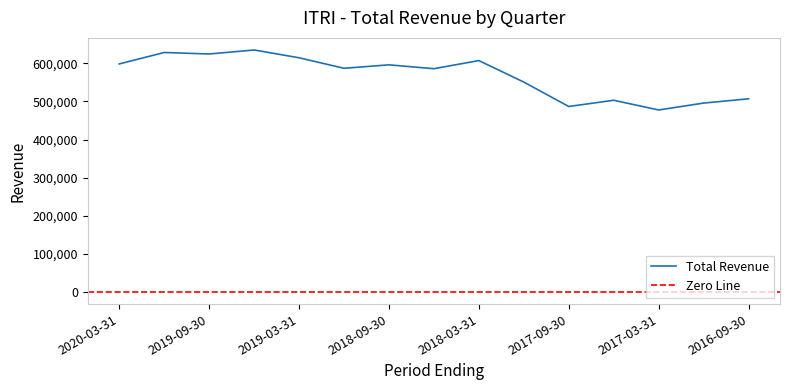

The chart shows a value of 624500 at 2019-09-30. True or false?

True